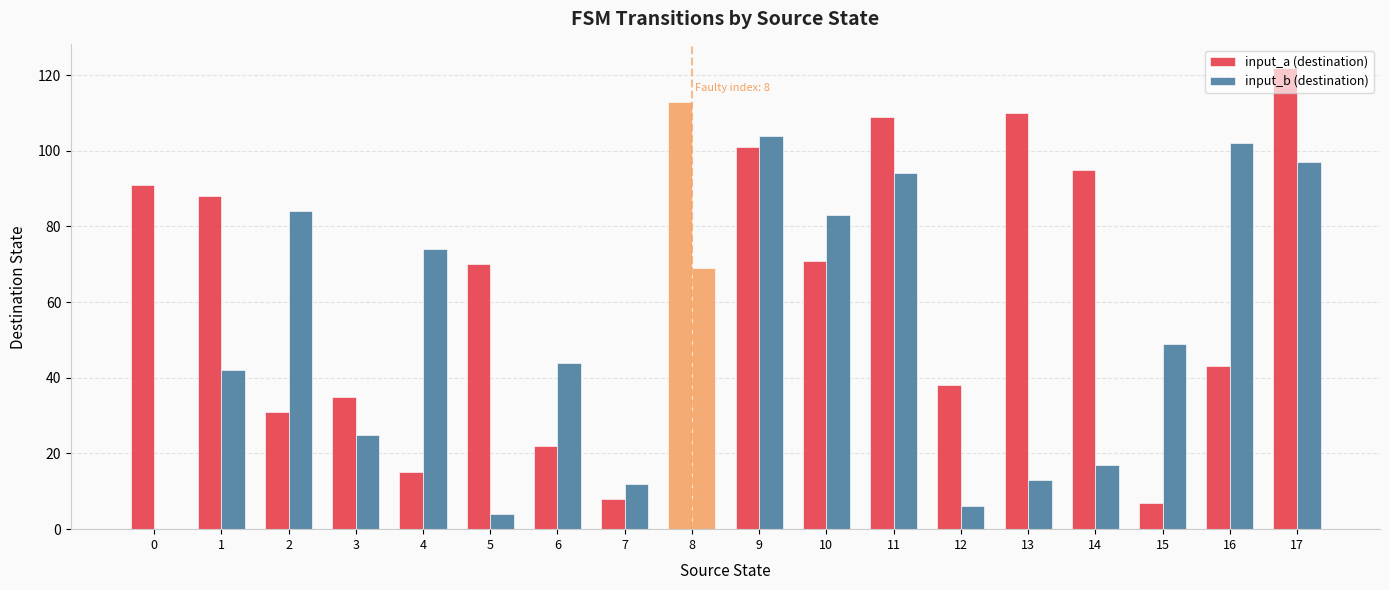

Is it true that input_b (destination) equals 69 at 6?

False